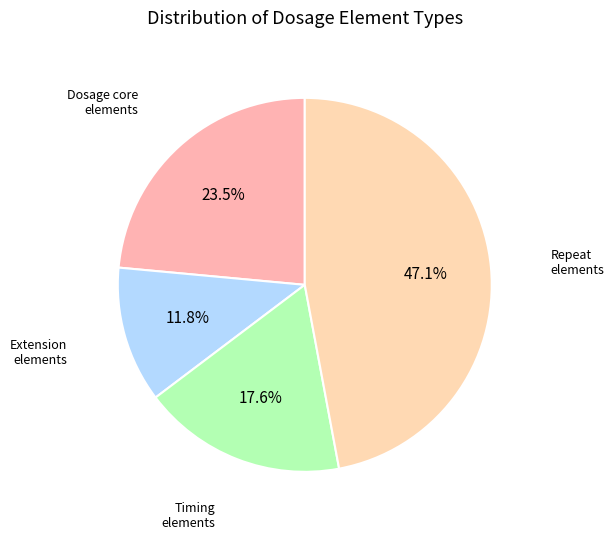

How many segments does this pie chart have?

4